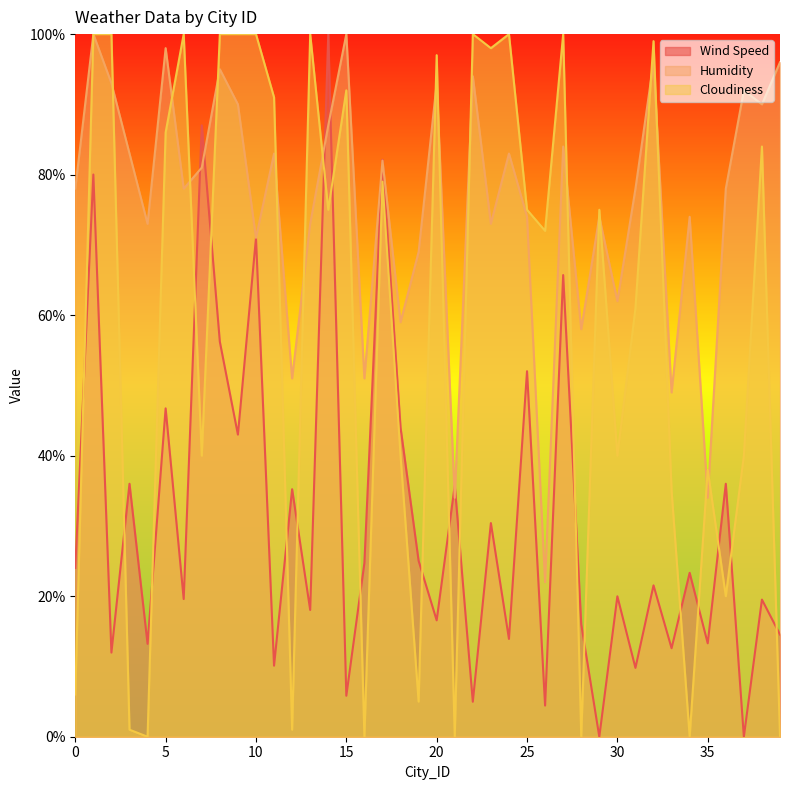

The Cloudiness series shows 1.0 at 12. True or false?

True